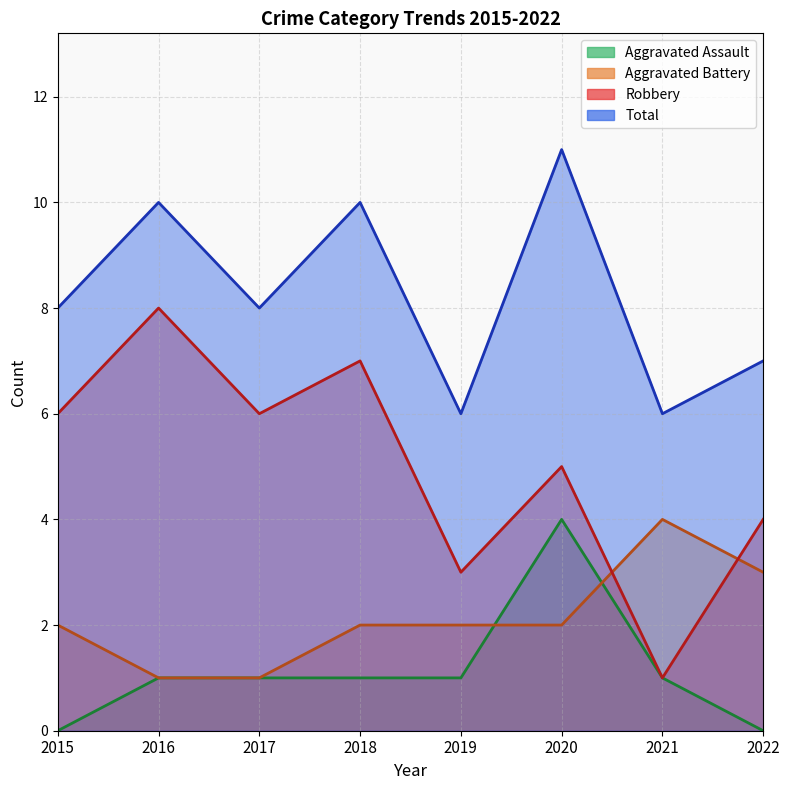

What is the difference between the Aggravated Assault values at 2022 and 2018?

1